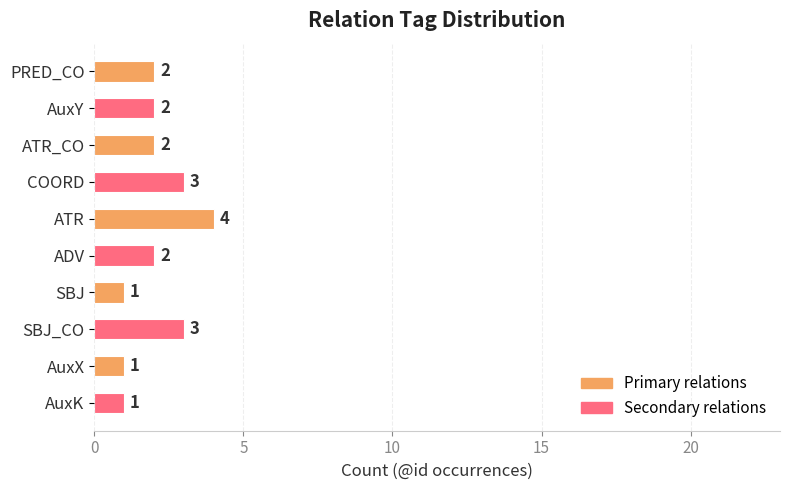

Reading top to bottom, extract all data points from this chart.

PRED_CO=2	AuxY=2	ATR_CO=2	COORD=3	ATR=4	ADV=2	SBJ=1	SBJ_CO=3	AuxX=1	AuxK=1